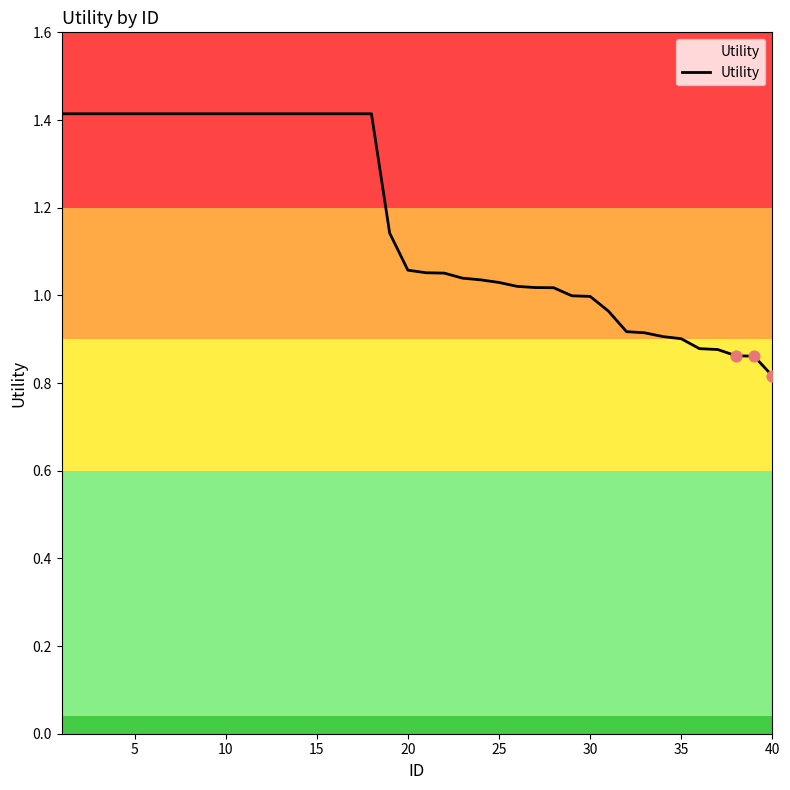

What is the difference between the maximum and minimum values?

0.6